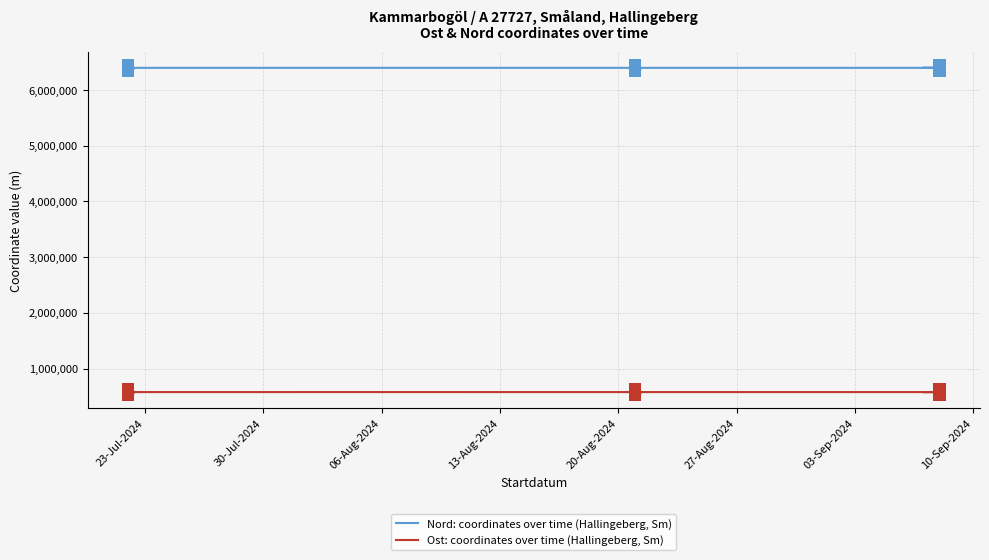

What is the total value across all series at 27-Aug-2024?

6977973